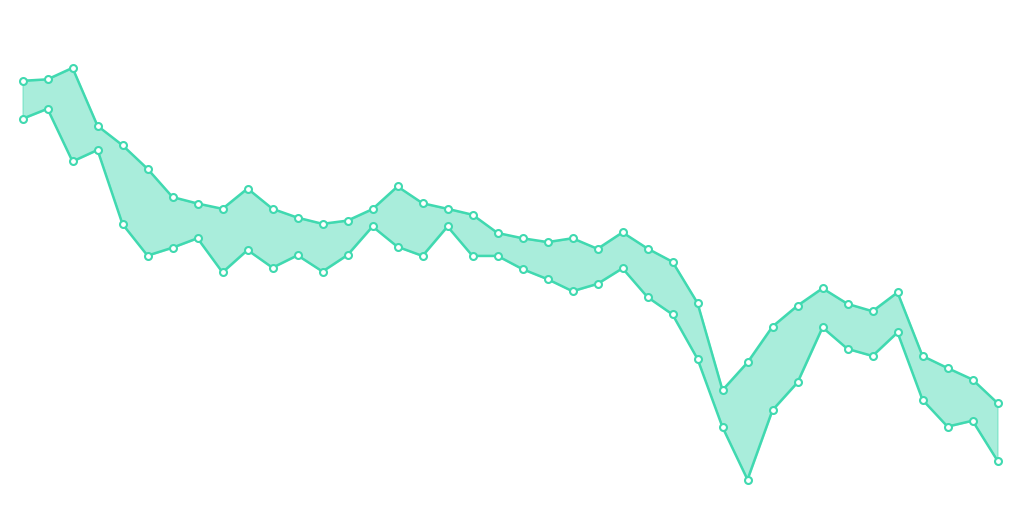

True or false: High and Low cross at least once.

False